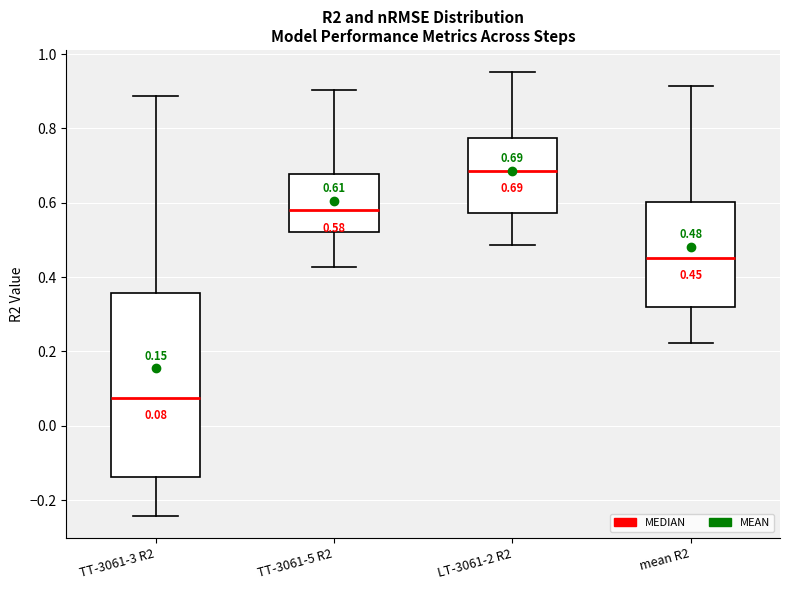

Comparing the boxes themselves (not the whiskers), which one is the tallest?

TT-3061-3 R2